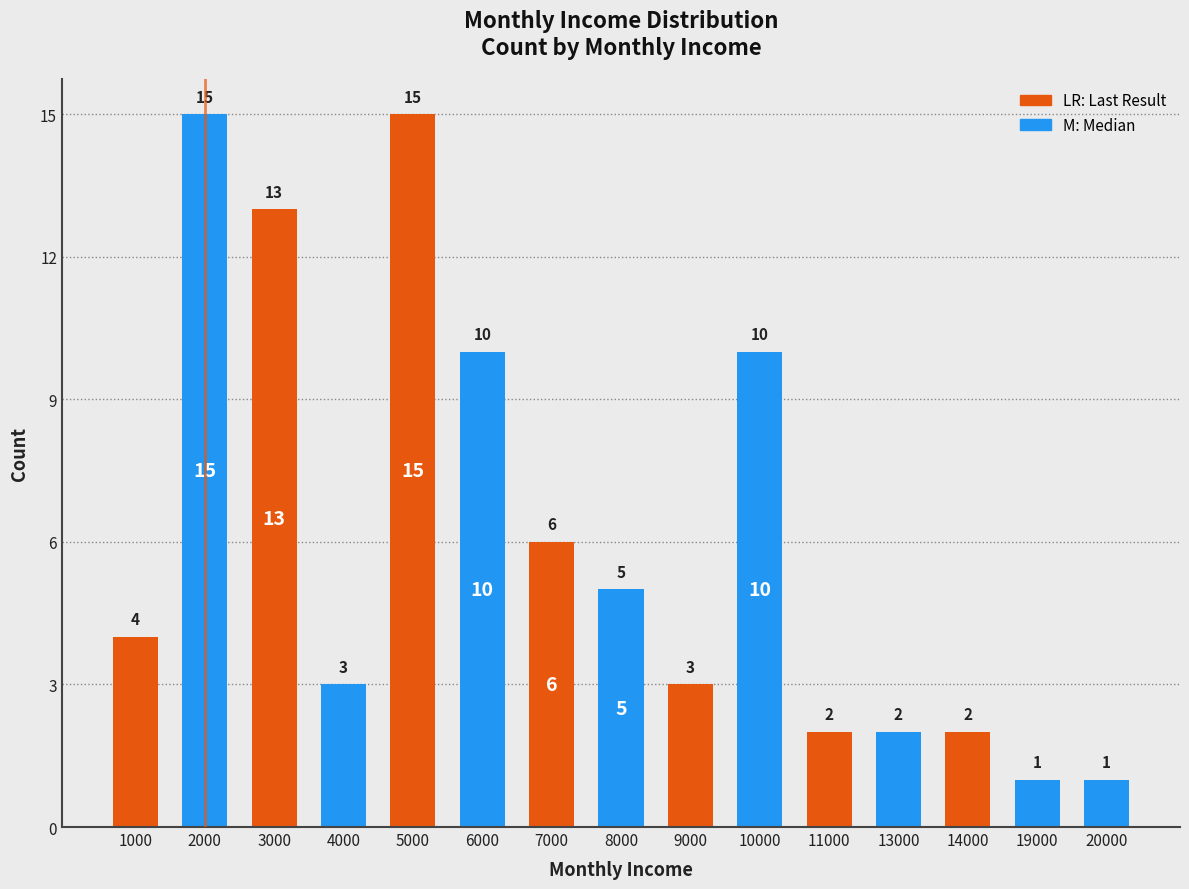

What is the change in value from 5000 to 11000?

-13